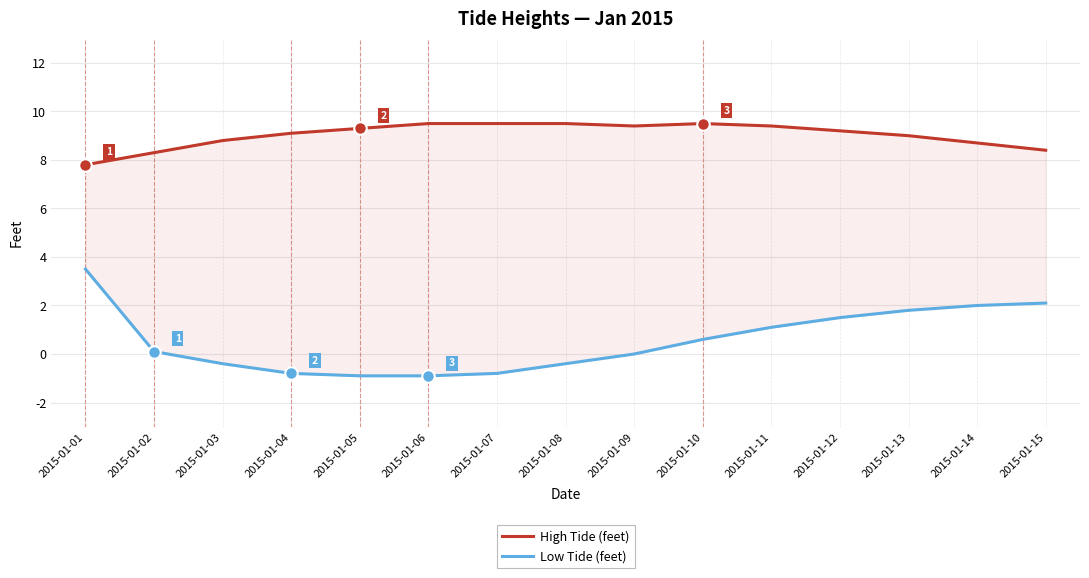

True or false: Low Tide (feet) has a value of -1.5 at 2015-01-05.

False